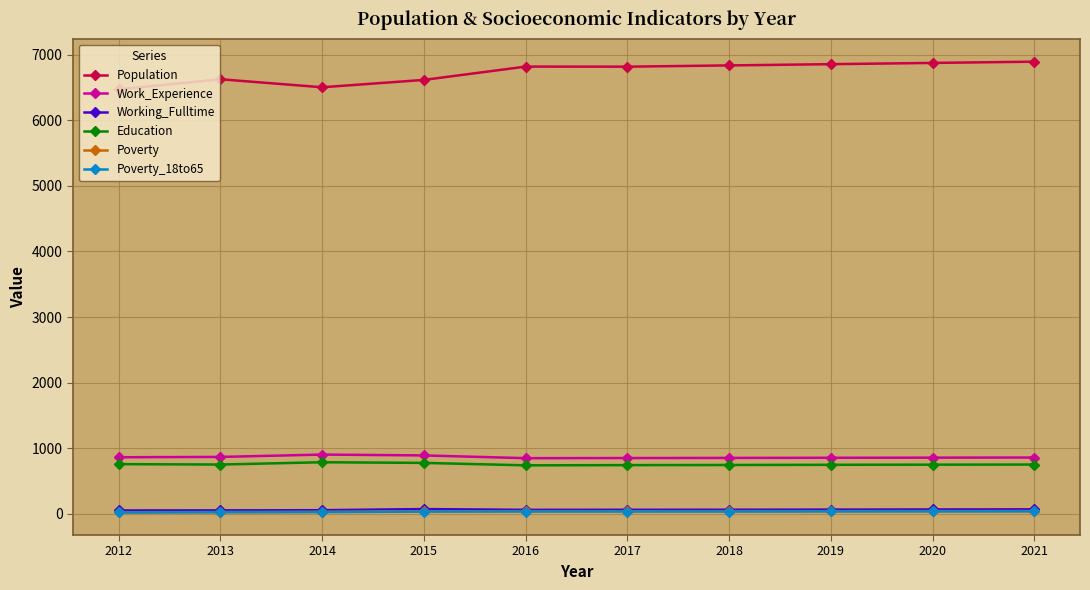

What is the approximate value of Population at 2012?

6471